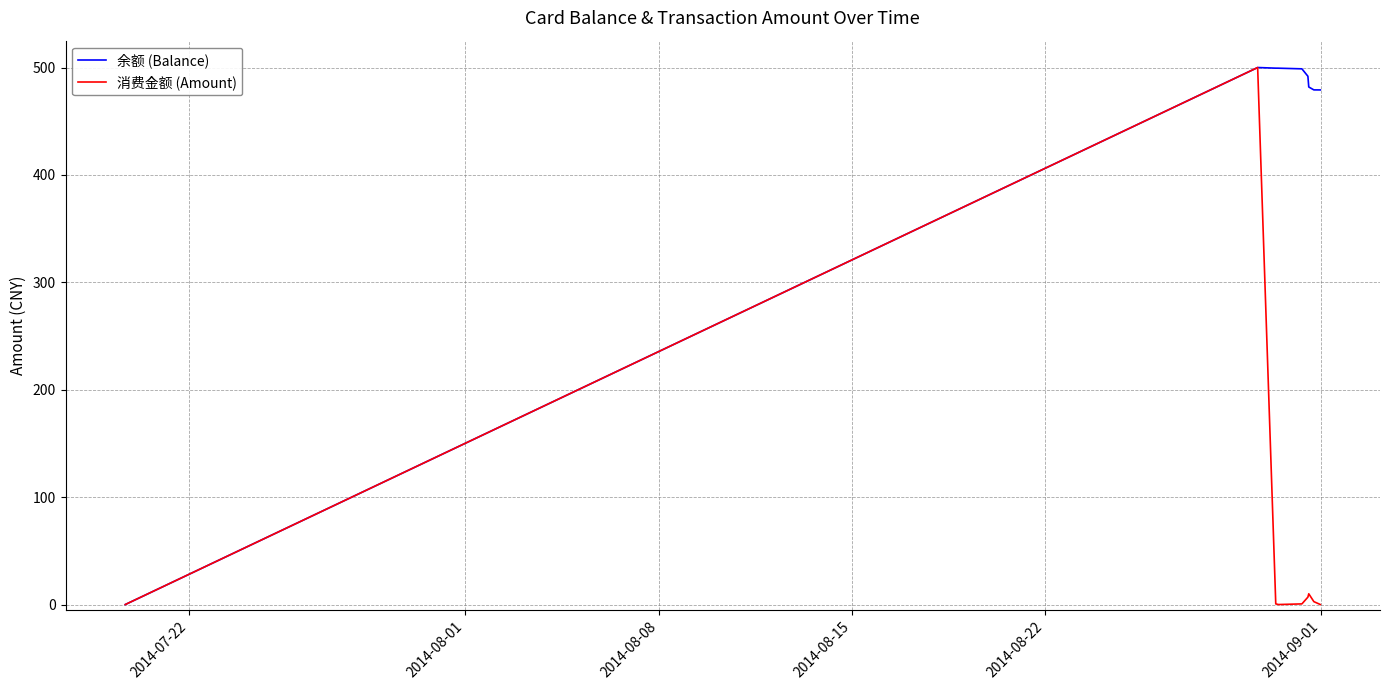

What is the greatest value displayed?

500.0